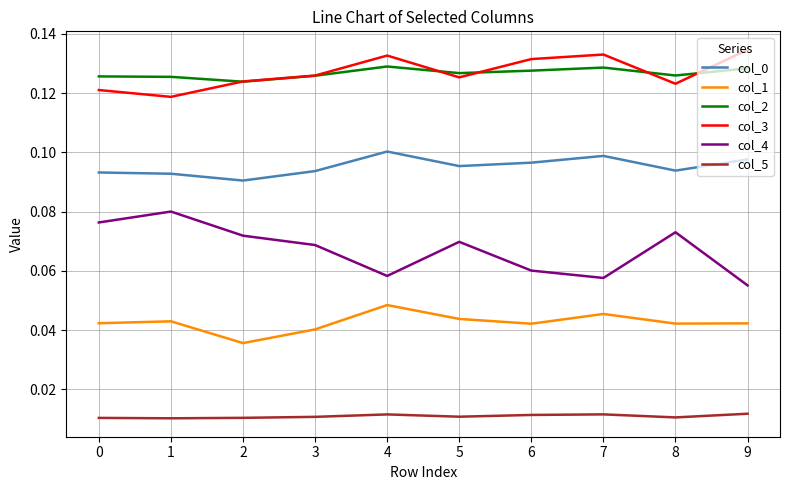

True or false: col_2 has a value of 0.1 at 1.

True